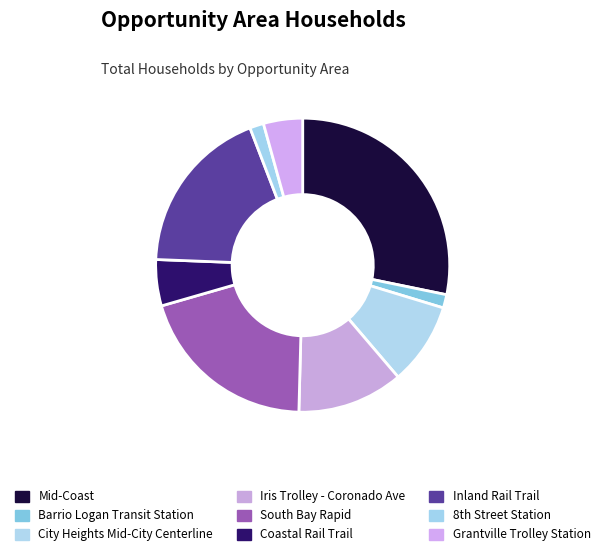

How many slices are in this pie chart?

9